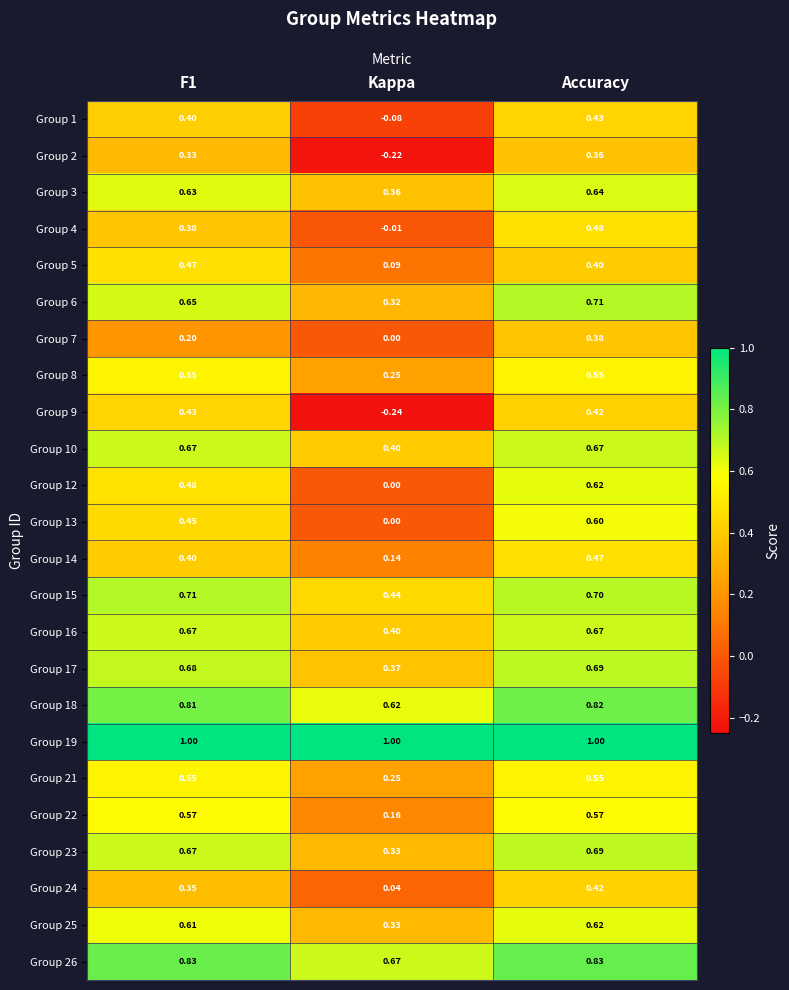

At which label is Group 5 closest to 0?

Kappa